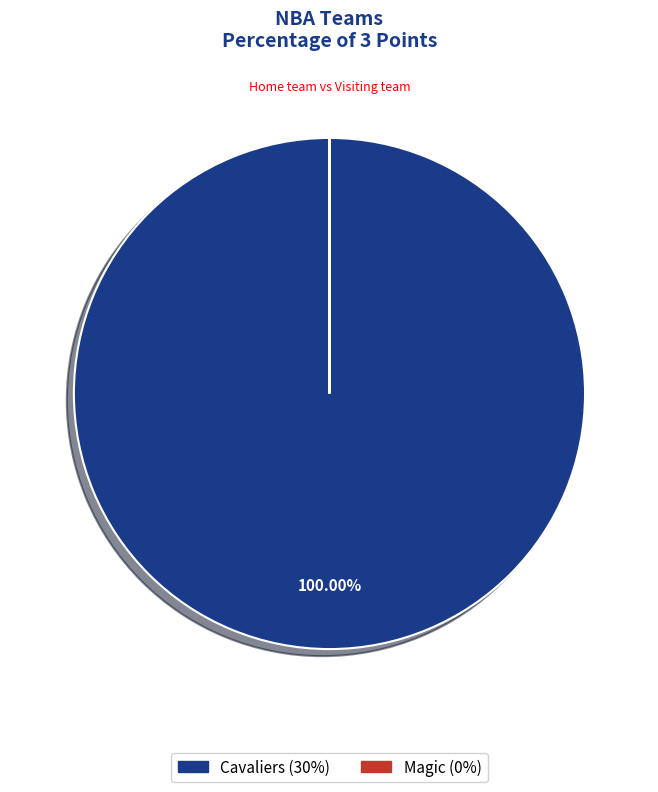

Which category has the biggest portion of the pie?

Cavaliers